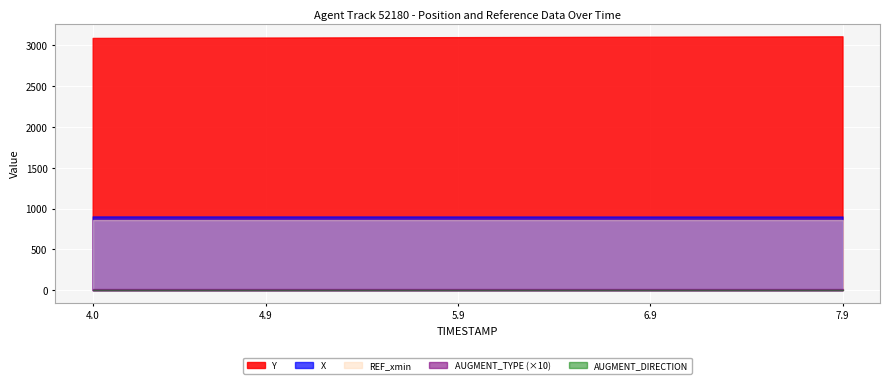

What is the label of the 24th point from the right?

5.6